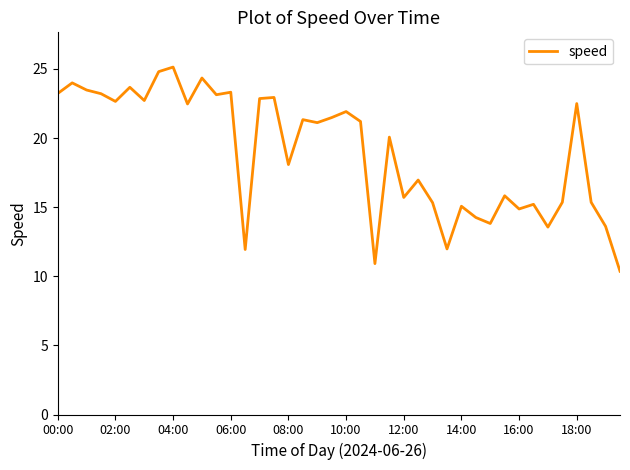

What is the difference between the maximum and minimum values?

14.8